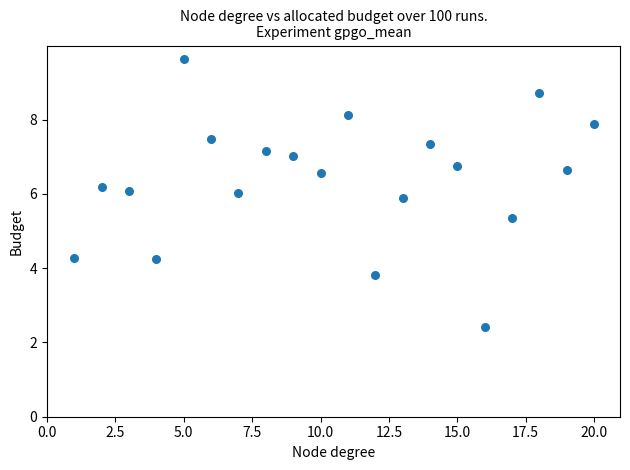

What is the range of X values (max minus min)?

19.0